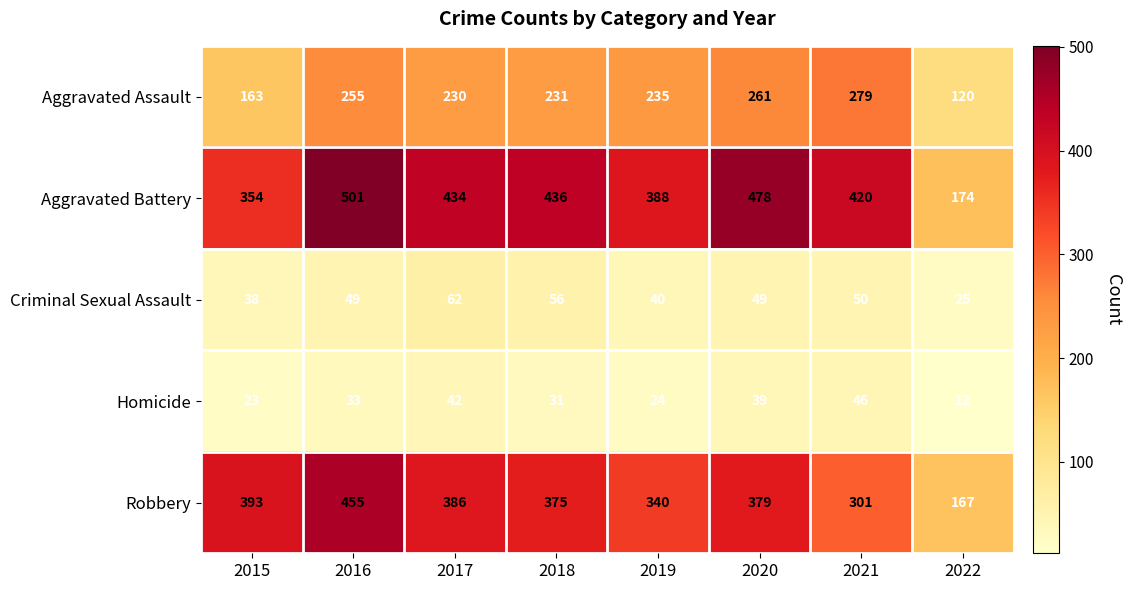

Is the value of Aggravated Assault at 2021 greater than the value of Aggravated Battery at 2021?

No